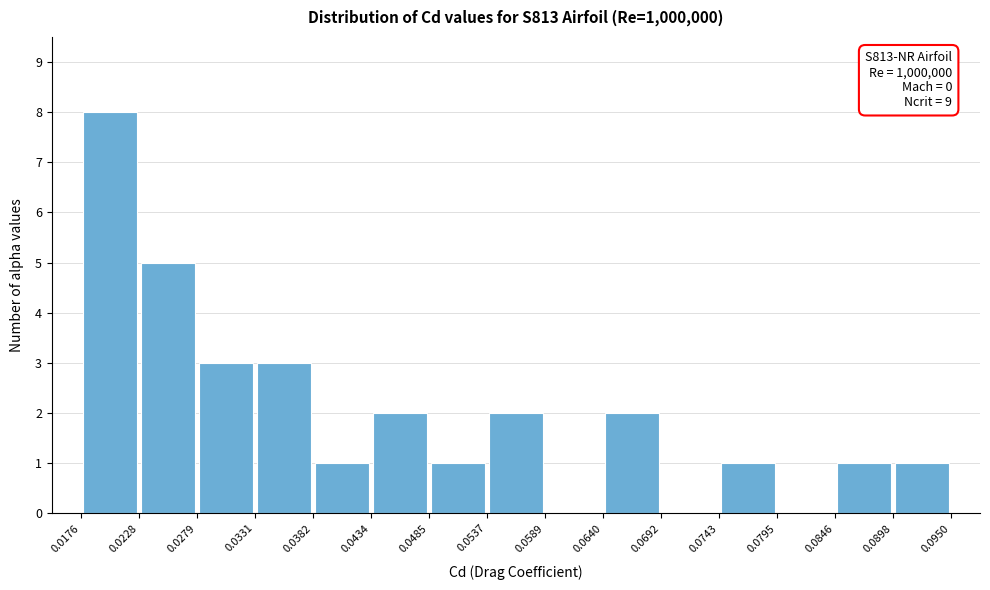

Which range on the x-axis has the tallest bar?

0.0176 to 0.0228